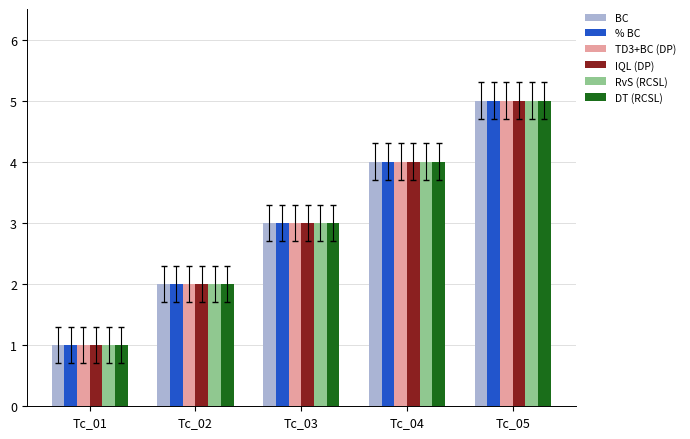

What is the value of the IQL (DP) bar at the 5th from the left?

5